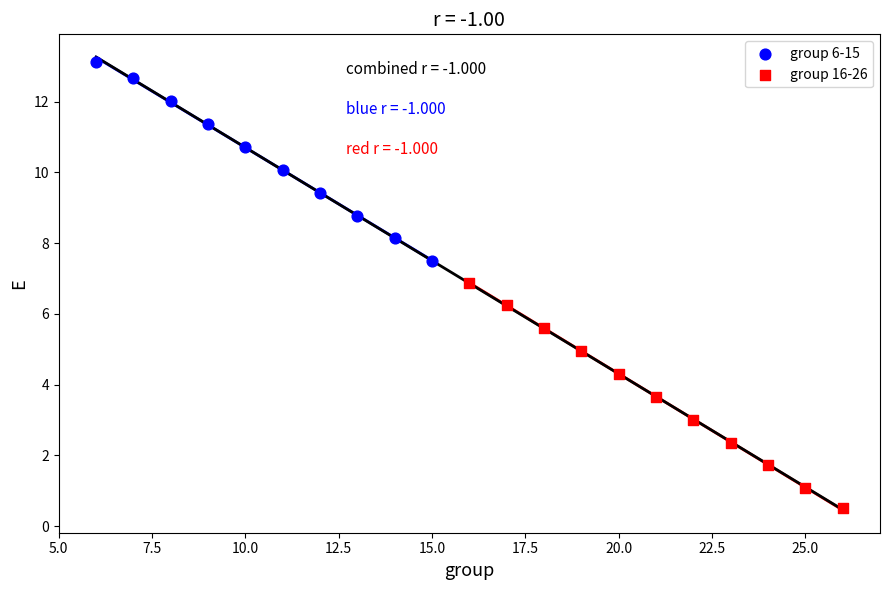

Which series has the largest Y range (max minus min)?

group 16-26